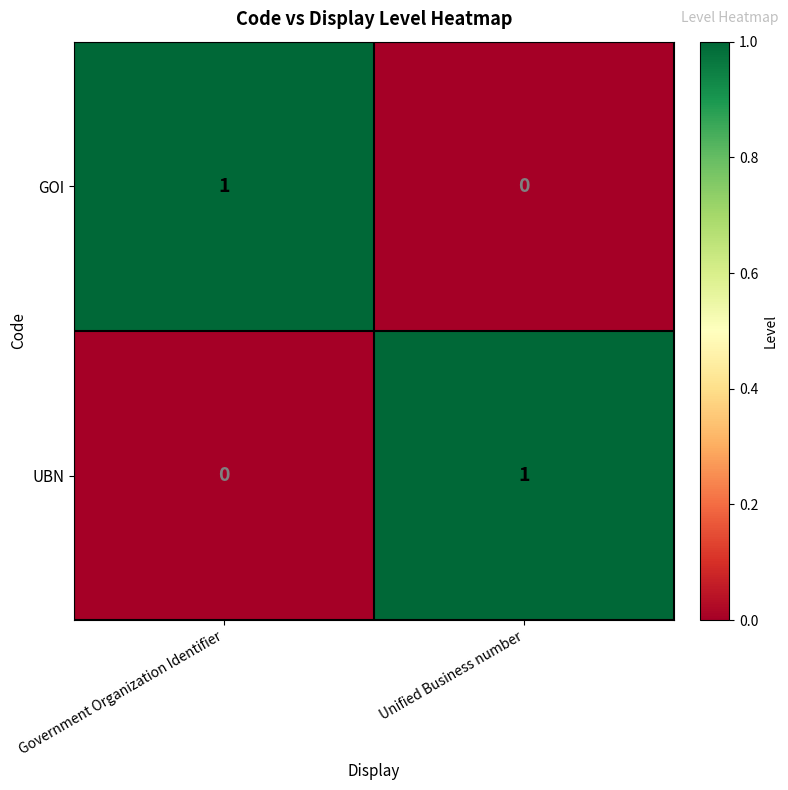

The value of UBN at Unified Business number is 1. True or false?

True